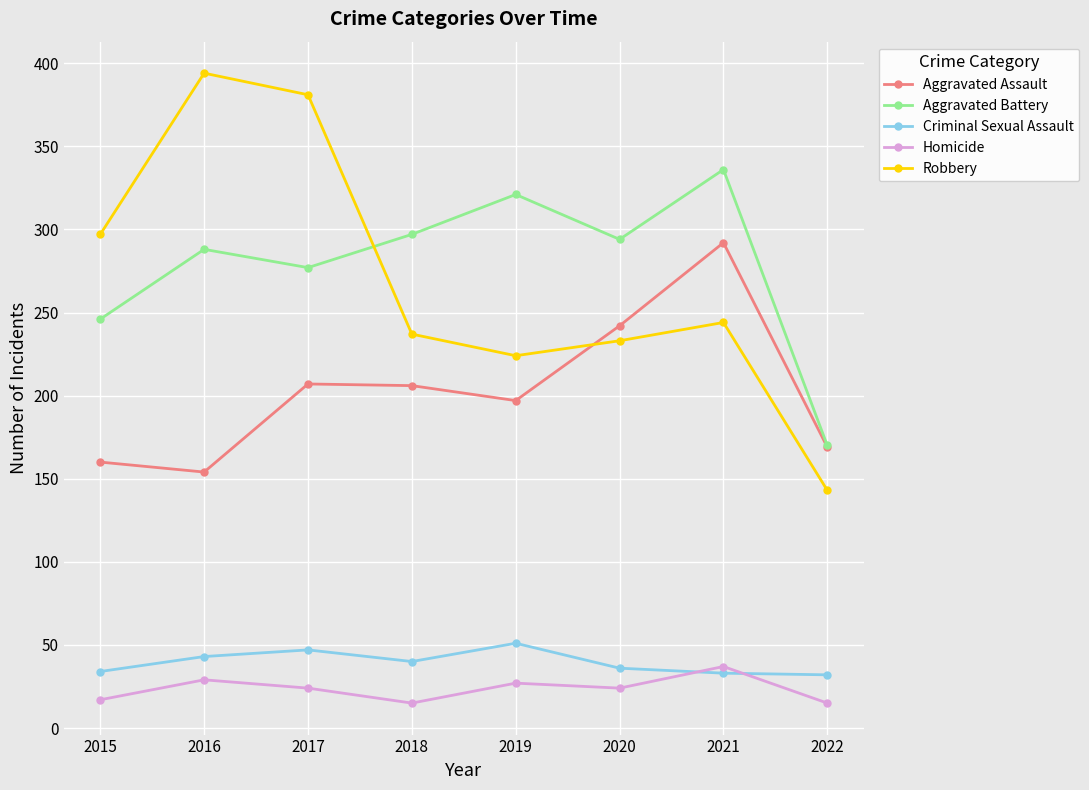

Read the Aggravated Battery value at 2015.

246